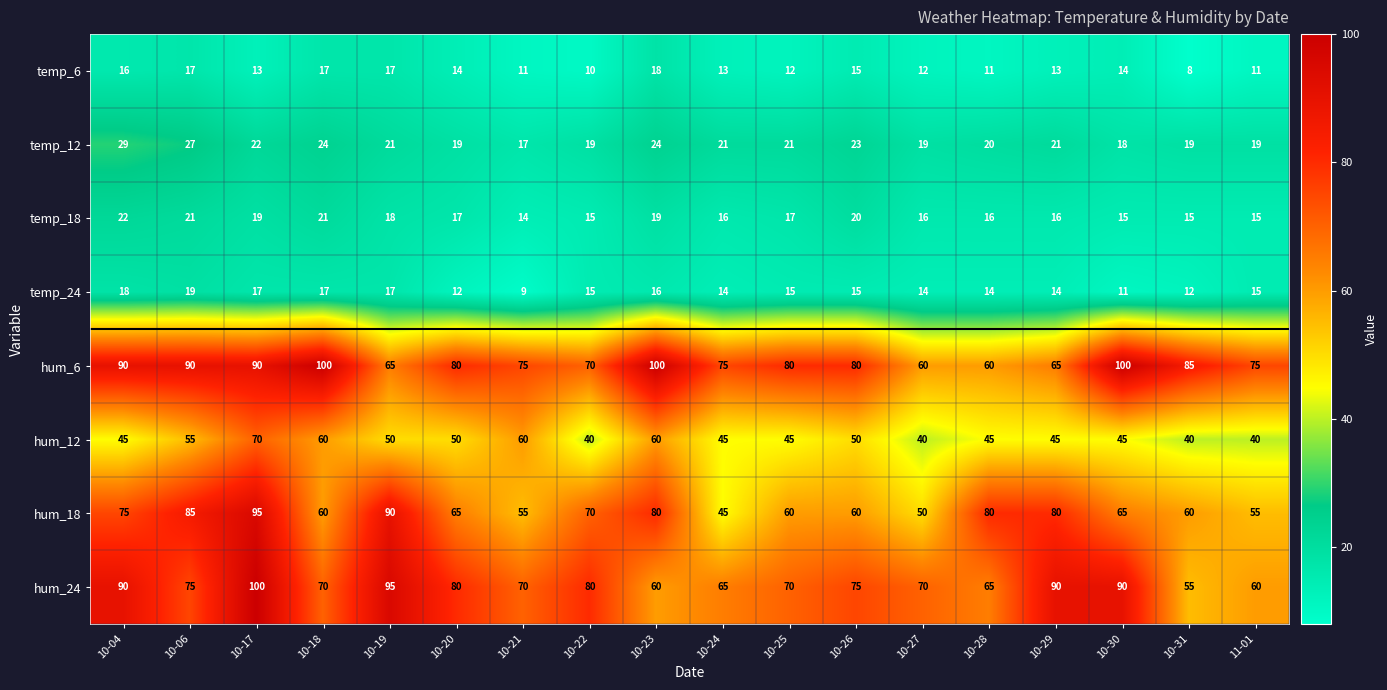

At which label does hum_24 first exceed 75?

10-04